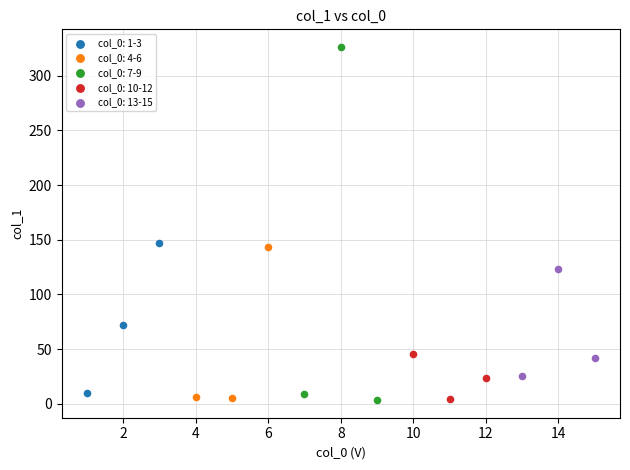

Which series has the largest Y range (max minus min)?

col_0: 7-9